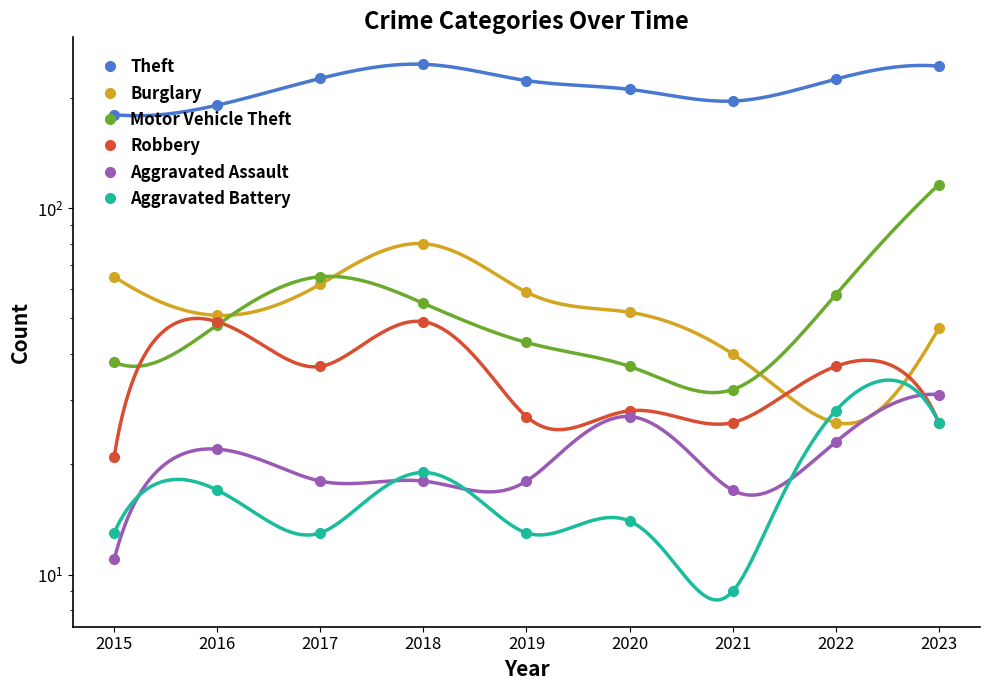

At which category does Theft reach its first local peak?

2018